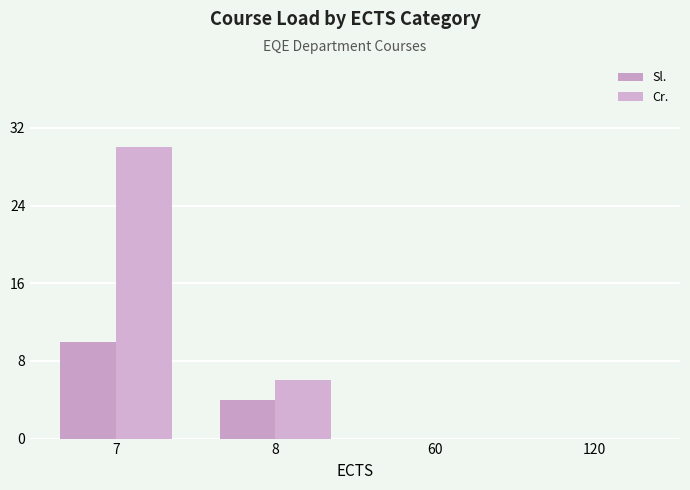

Rank the series by their average value, from highest to lowest.

Cr., Sl.